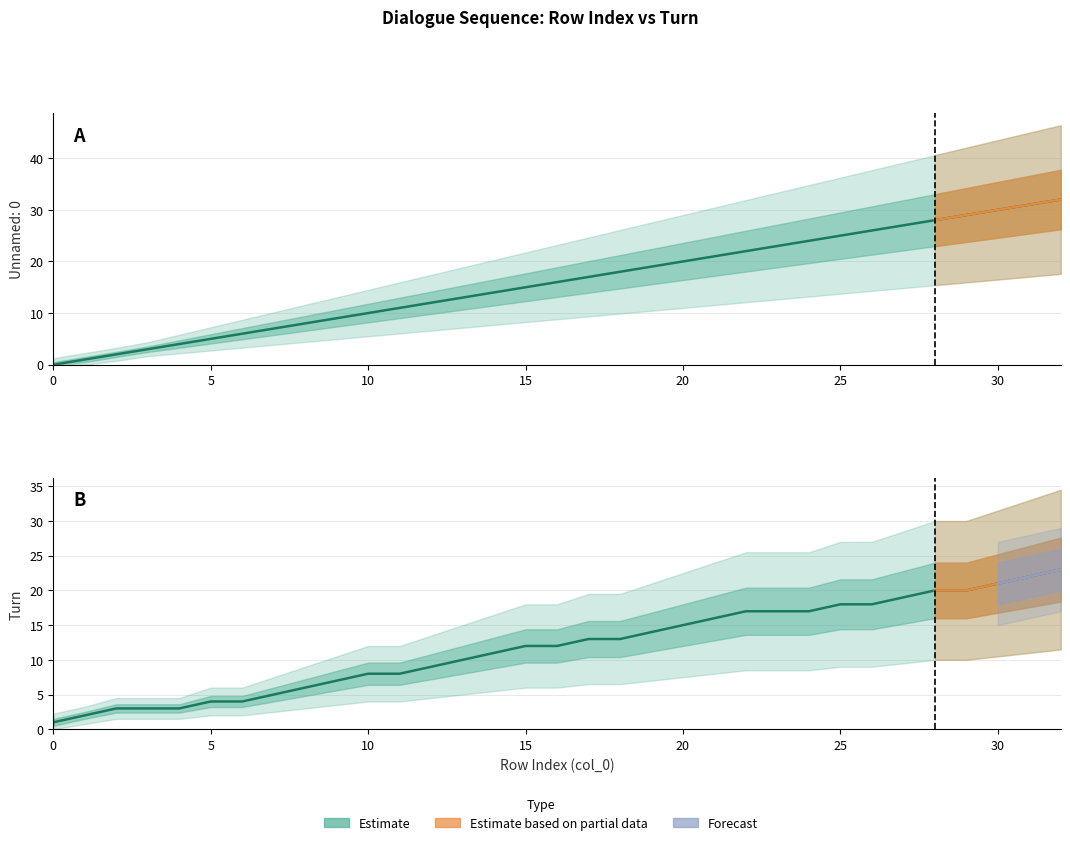

What is the difference between the second highest and second lowest values?

20